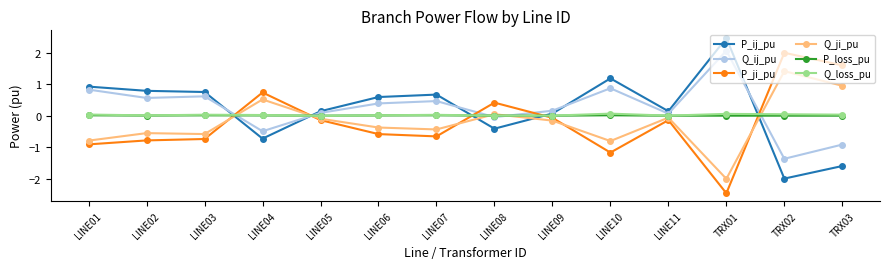

What is the label of the 7th point from the left?

LINE07